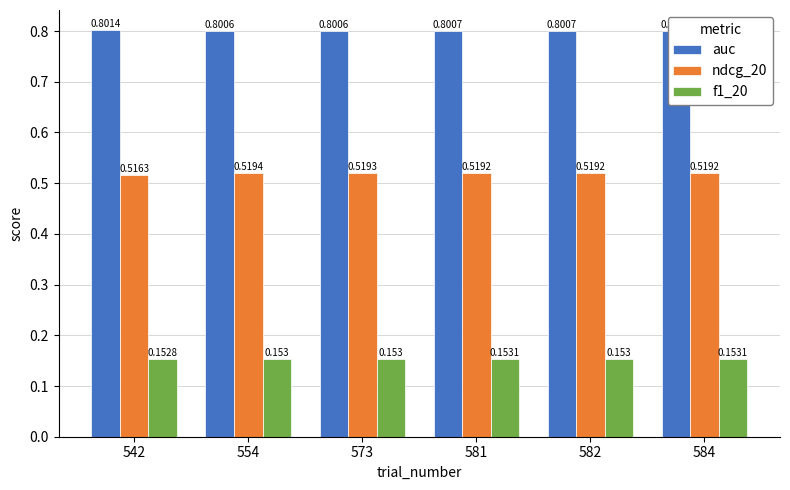

Count the ndcg_20 values in the range 0 to 1.

6